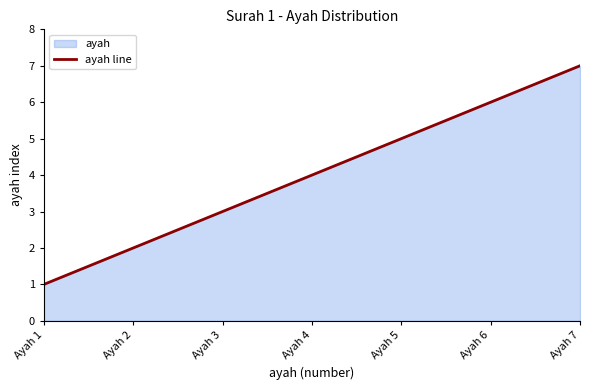

True or false: the data has more than 2 interior local peaks.

False